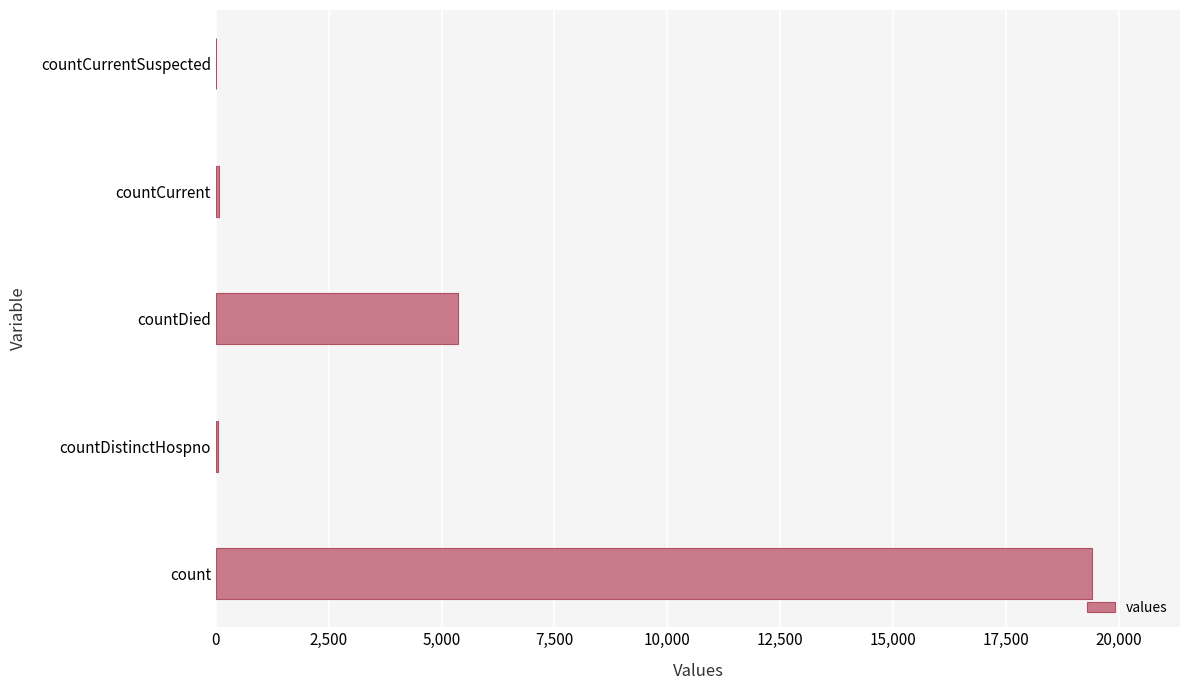

At which label is the value closest to 9710?

countDied